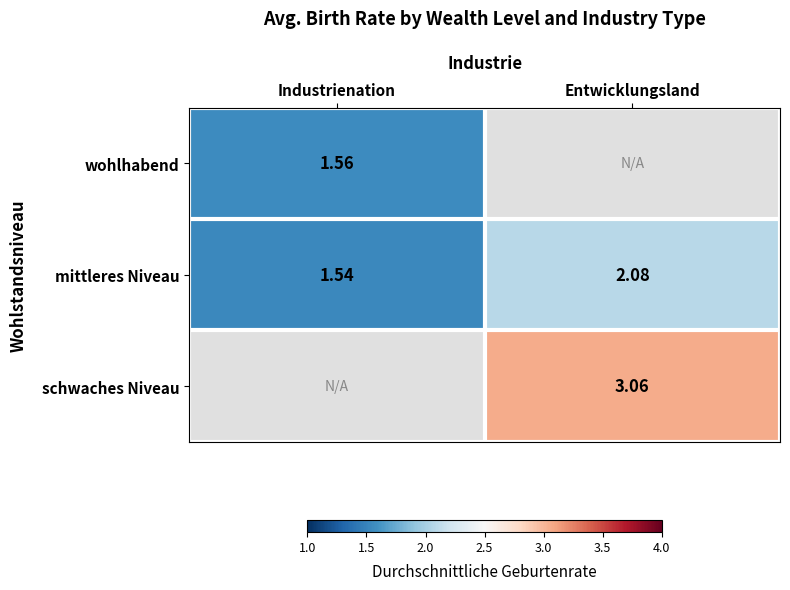

At how many categories does at least one series exceed 2?

1